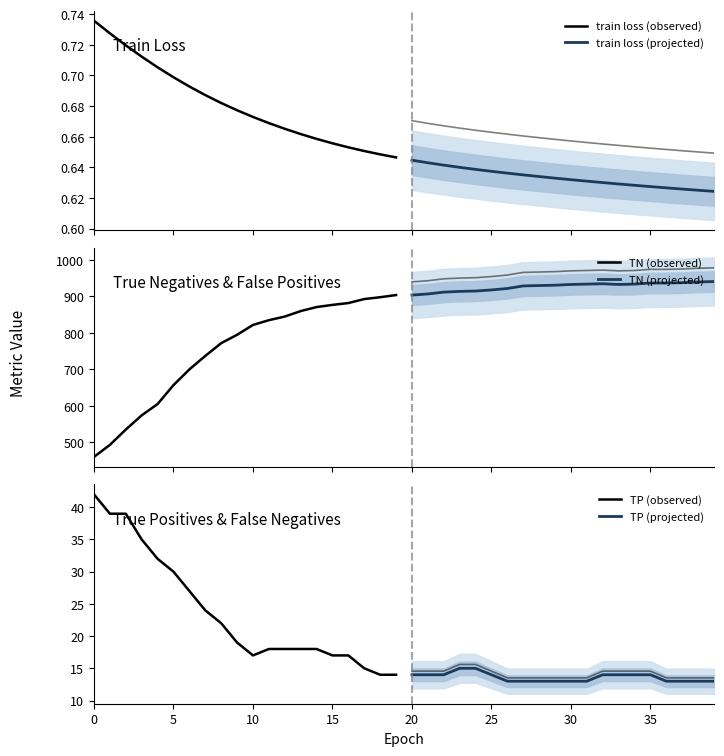

True or false: TP (projected) has more than 2 interior local peaks.

False